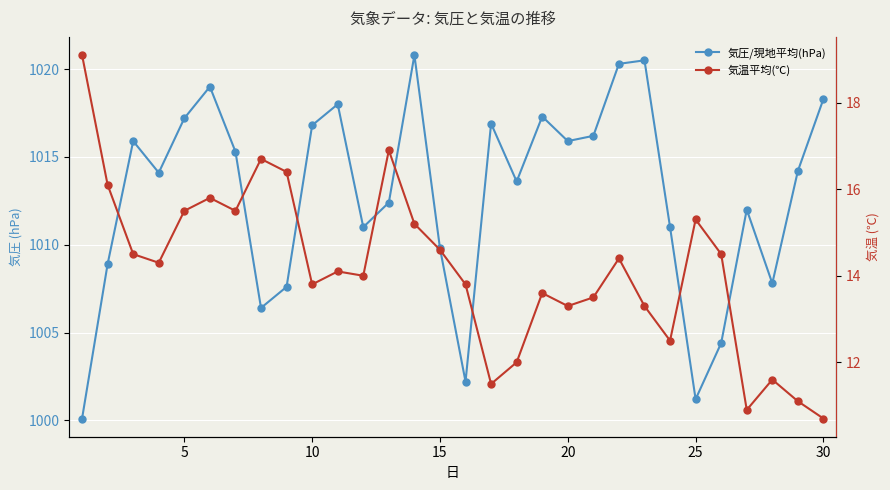

The value of 気圧/現地平均(hPa) at 10 is 1323.9. True or false?

False